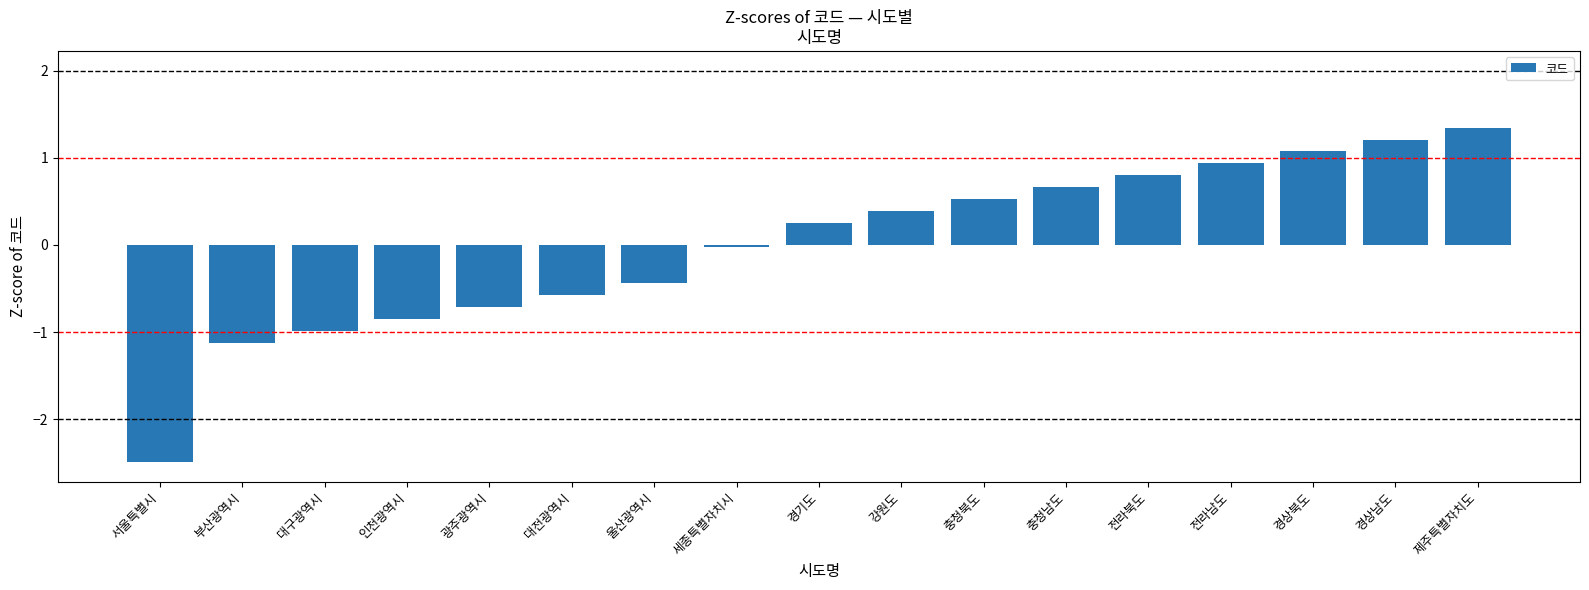

What is the sum of the values at 서울특별시 and 충청남도?

-1.8